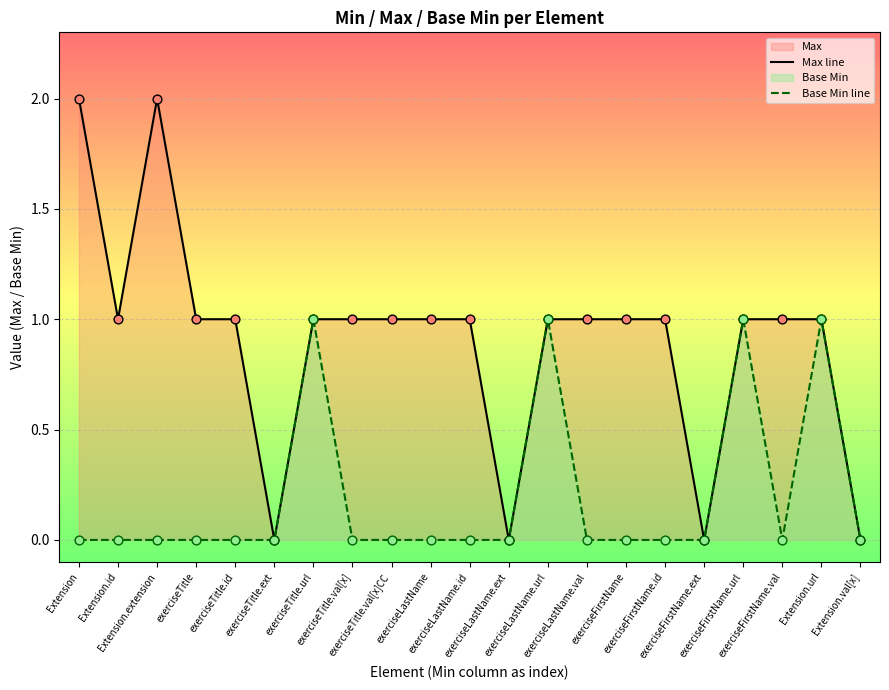

Which series reaches the minimum Y coordinate?

Max line